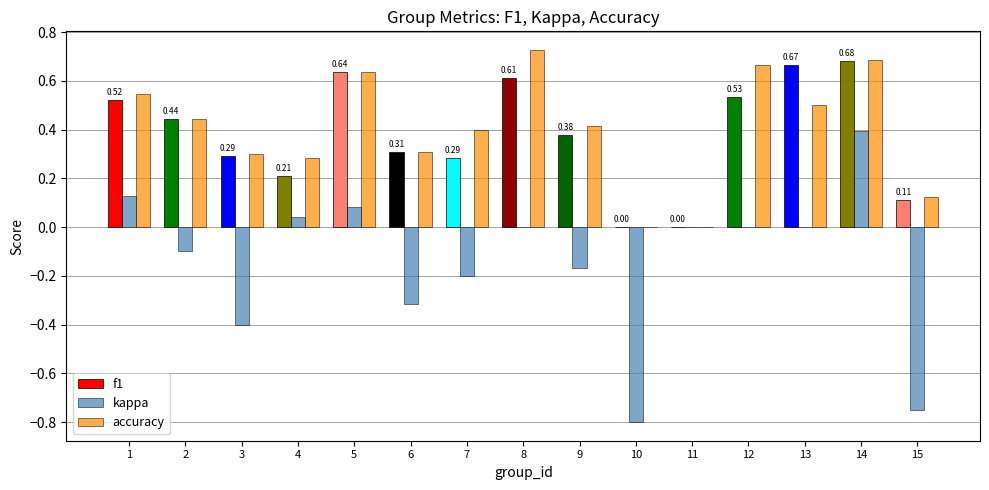

How many groups of bars are there?

15